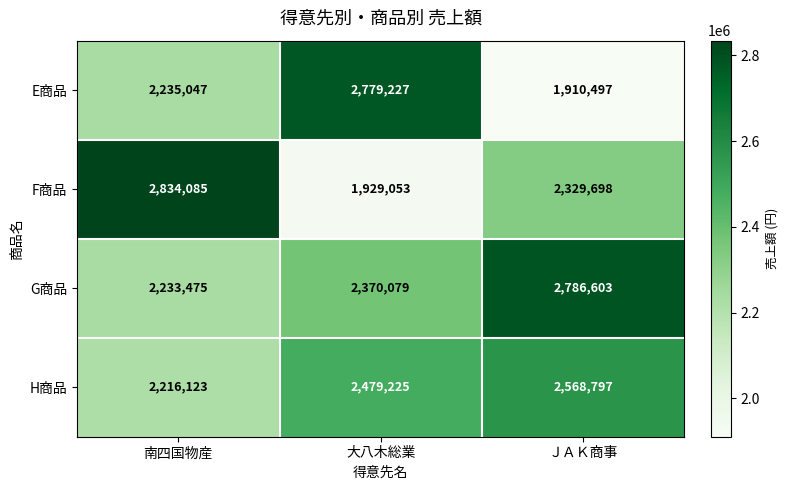

At which label is F商品 closest to 2381569?

ＪＡＫ商事